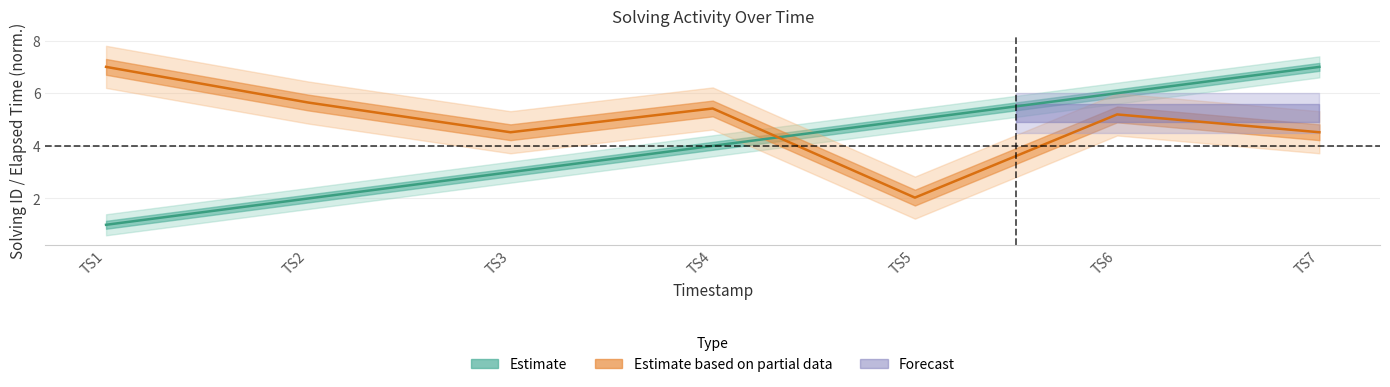

What is the maximum value shown in the chart?

7.0